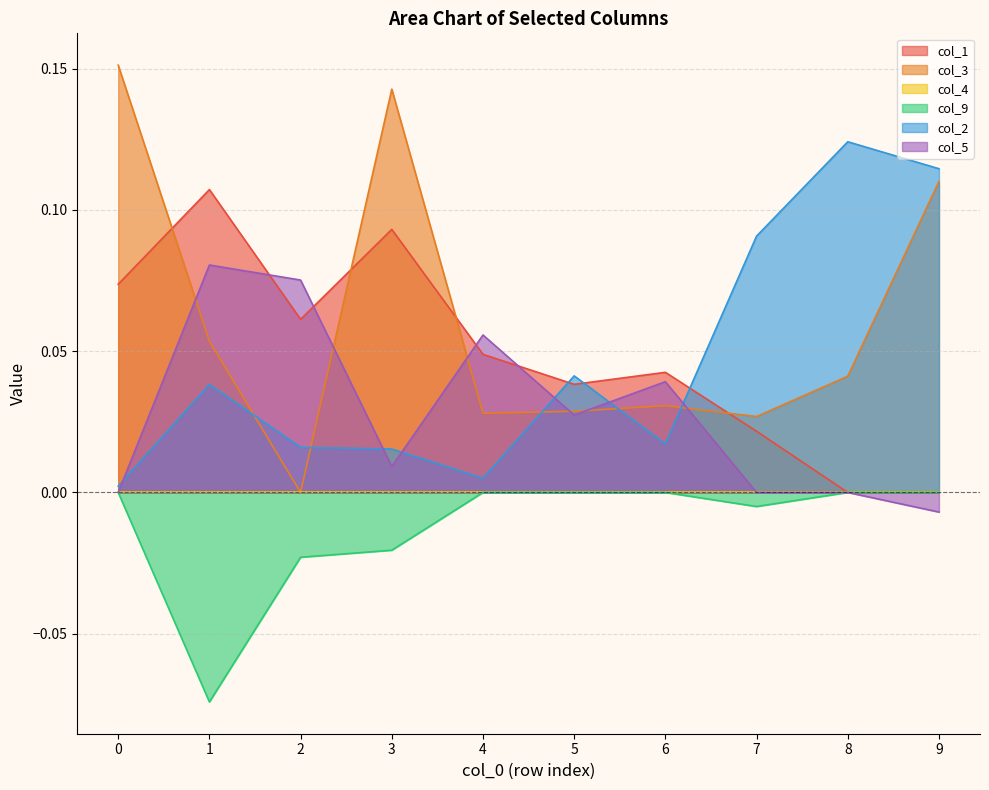

Which has a higher value, 2 or 5?

2